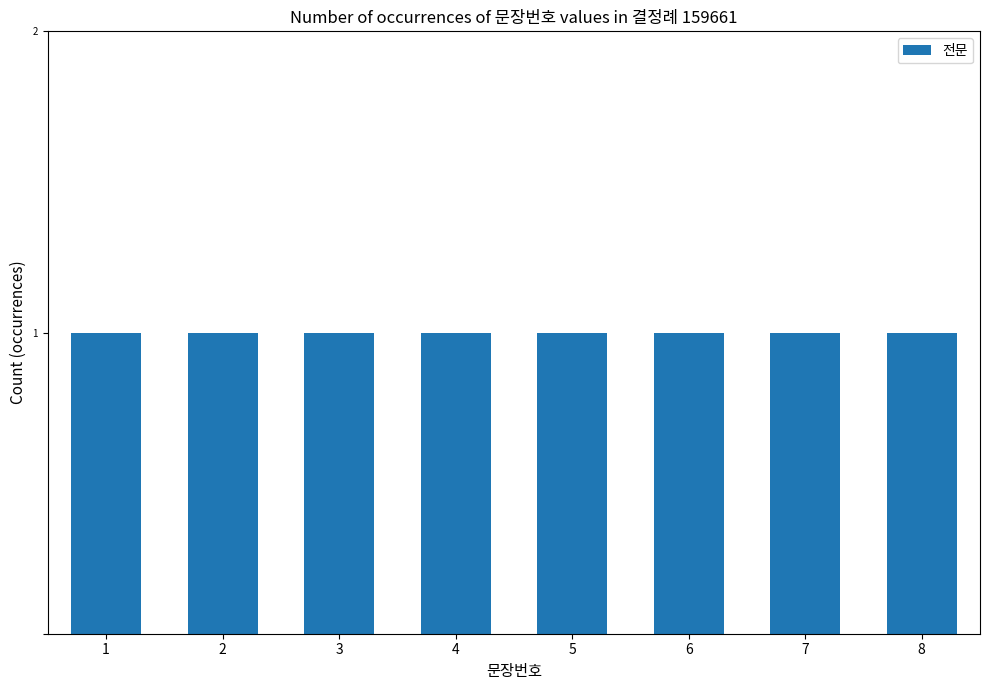

The chart shows a value of 2 at 5. True or false?

False